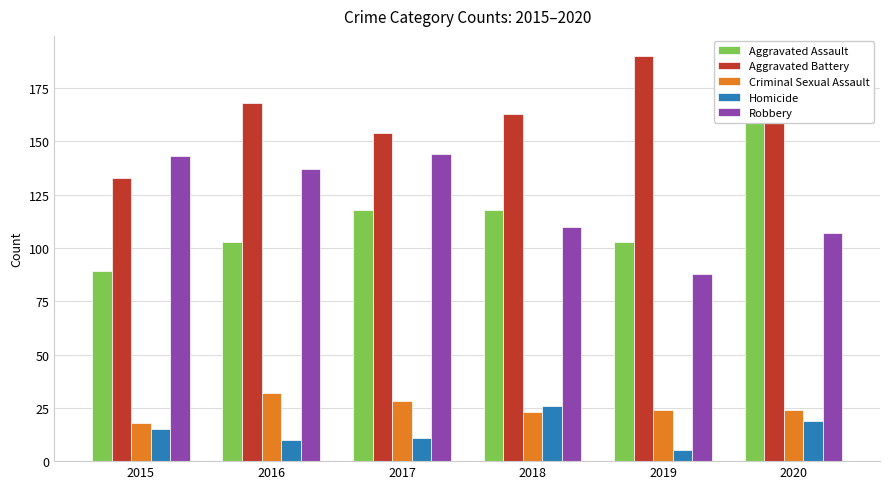

What is the maximum value for Robbery?

144